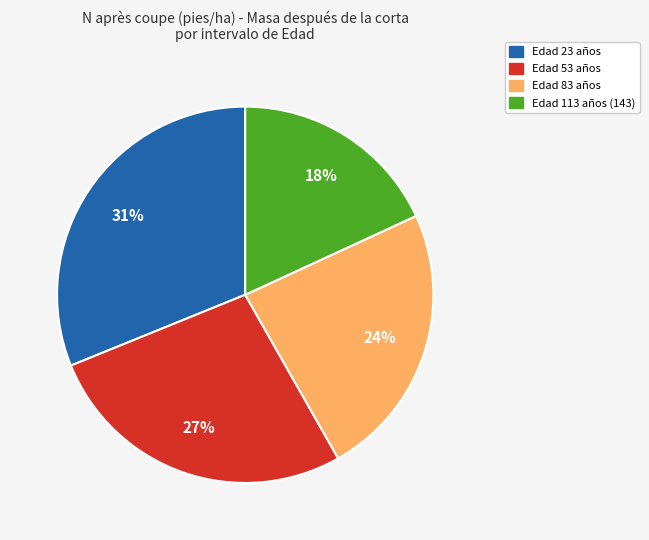

Does any single category account for the majority?

No